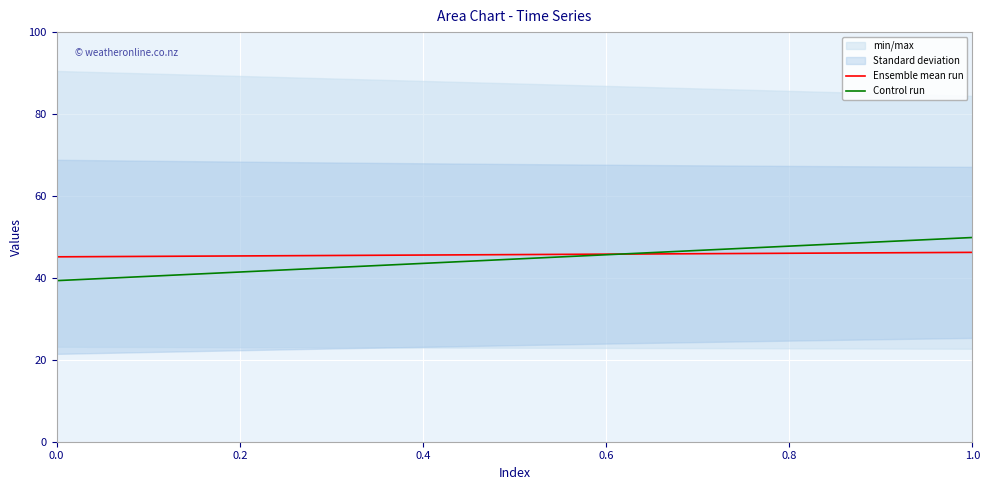

What is the lowest value of the Ensemble mean run series?

45.1